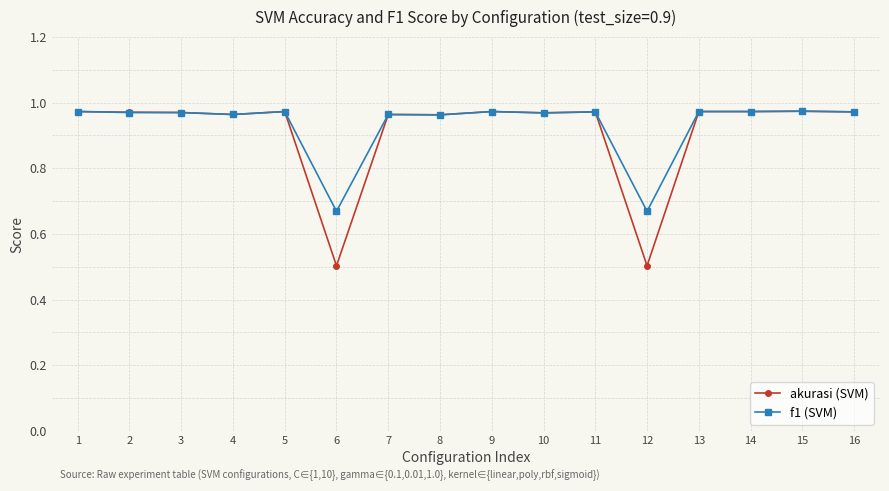

Between 6 and 16, which series saw the biggest shift?

akurasi (SVM)